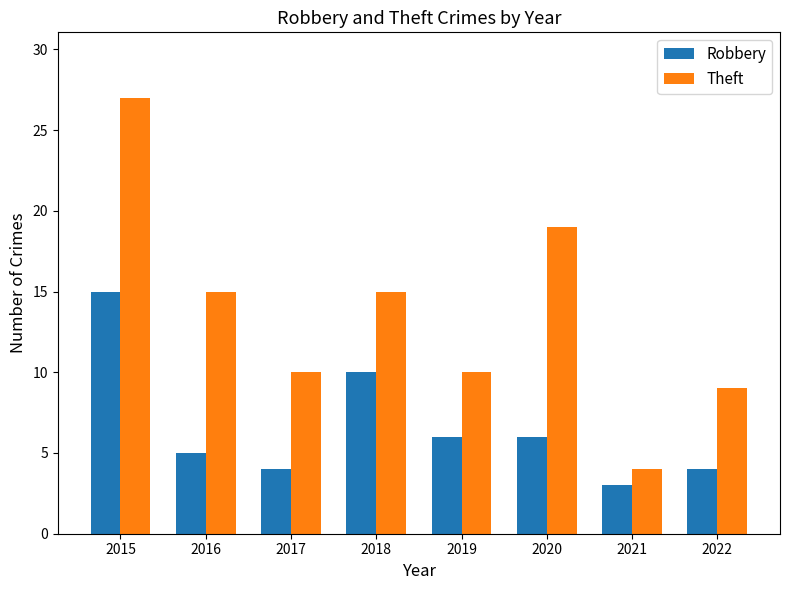

Read the Theft value at 2015, to the nearest 5.

25